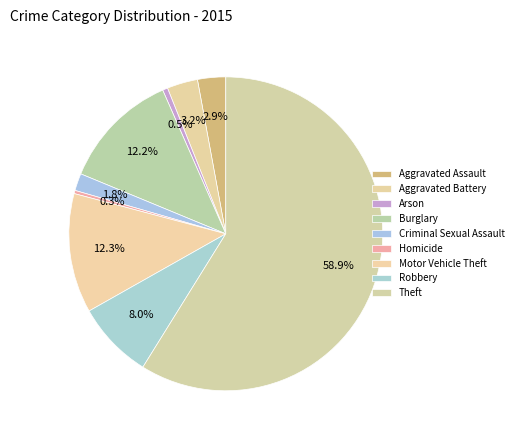

Rank the categories by value from lowest to highest.

Homicide, Arson, Criminal Sexual Assault, Aggravated Assault, Aggravated Battery, Robbery, Burglary, Motor Vehicle Theft, Theft